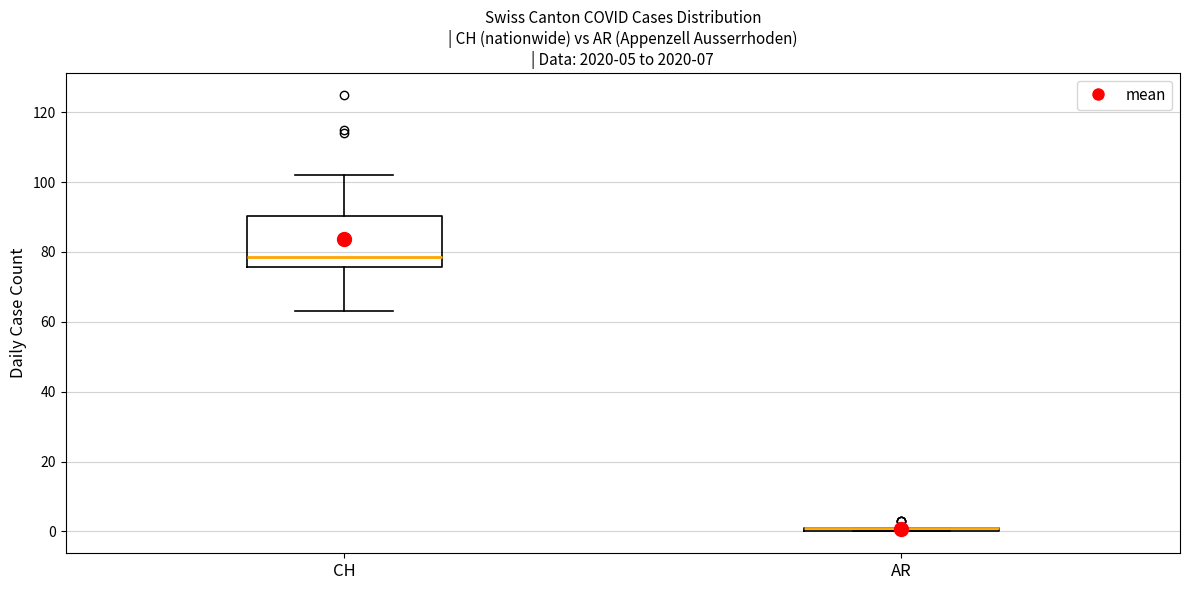

Which box is the tallest, from its lower edge to its upper edge?

CH